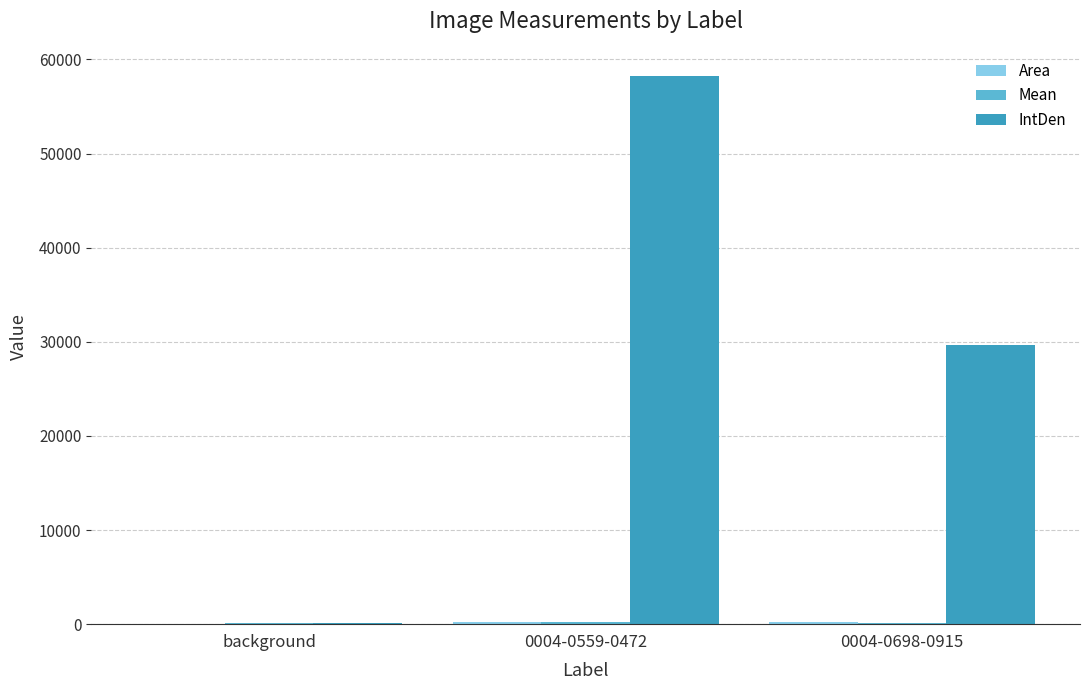

Which series has the largest total across all categories?

IntDen